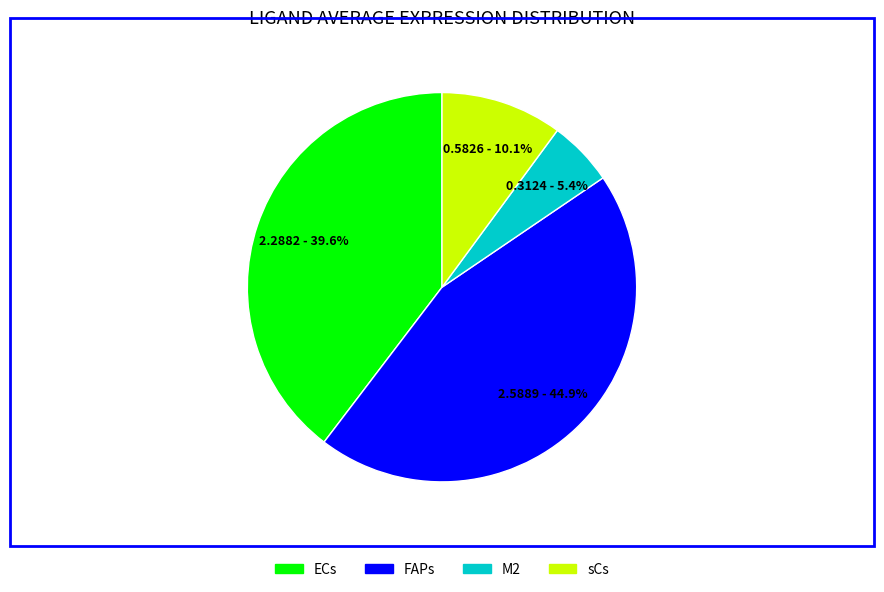

Does any single category account for the majority?

No